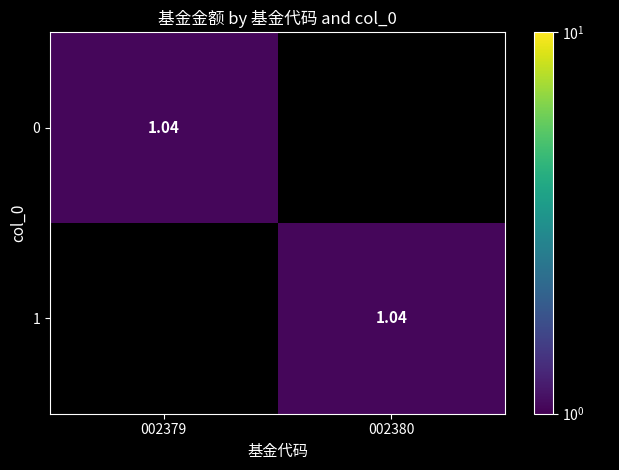

What is the difference between the maximum and minimum values in the 1 series?

1.0